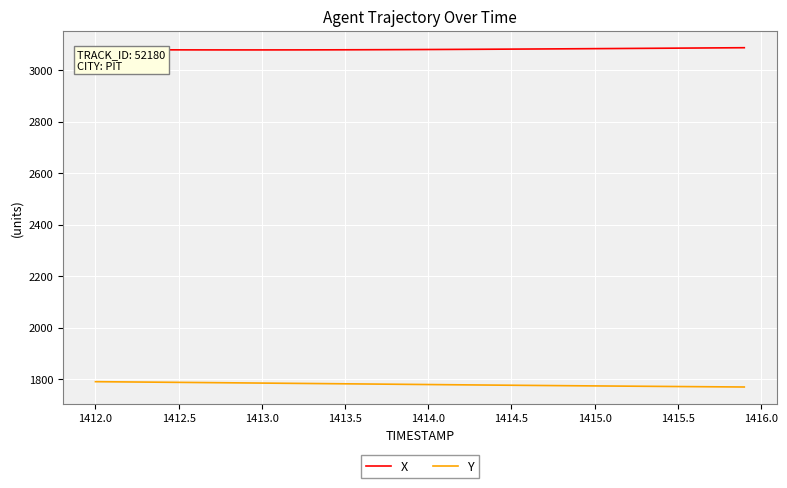

Rank the series by their average value, from lowest to highest.

Y, X